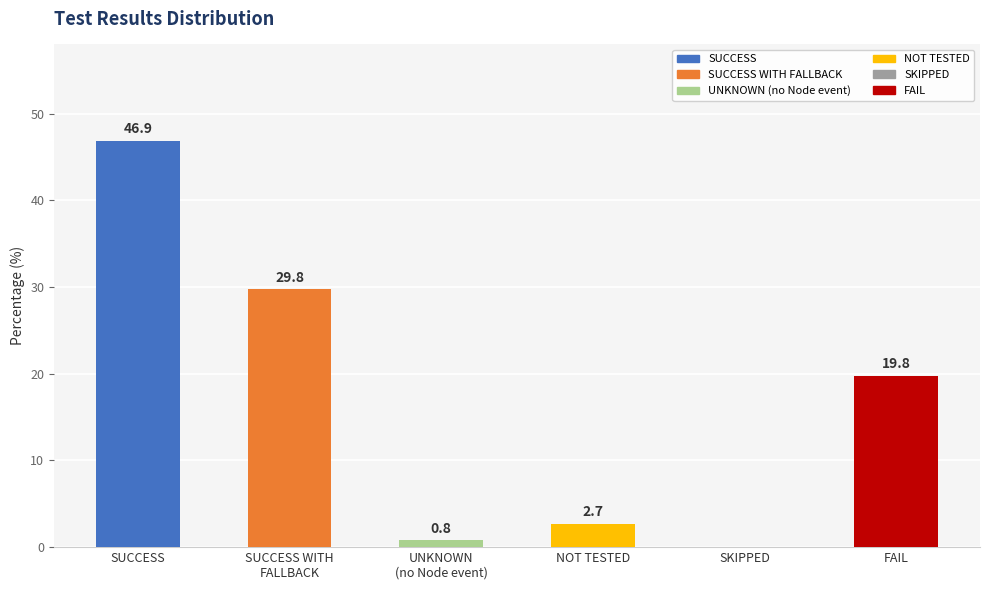

How many values exceed 19?

3